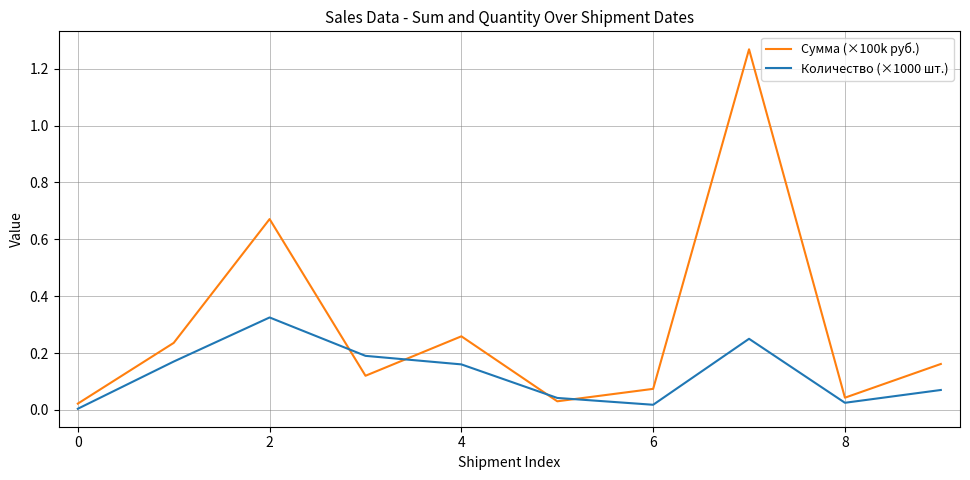

Which series has the largest total across all categories?

Сумма (×100k руб.)